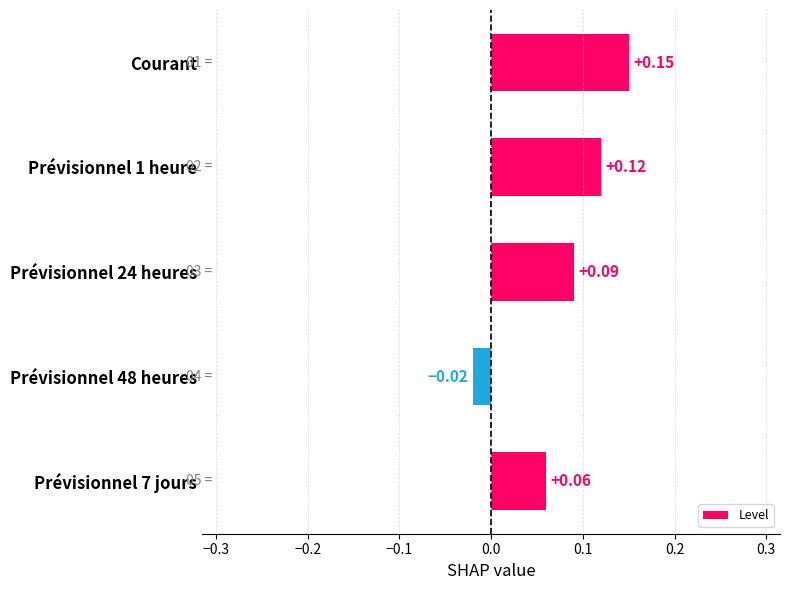

What is the label of the 1st bar from the top?

Courant